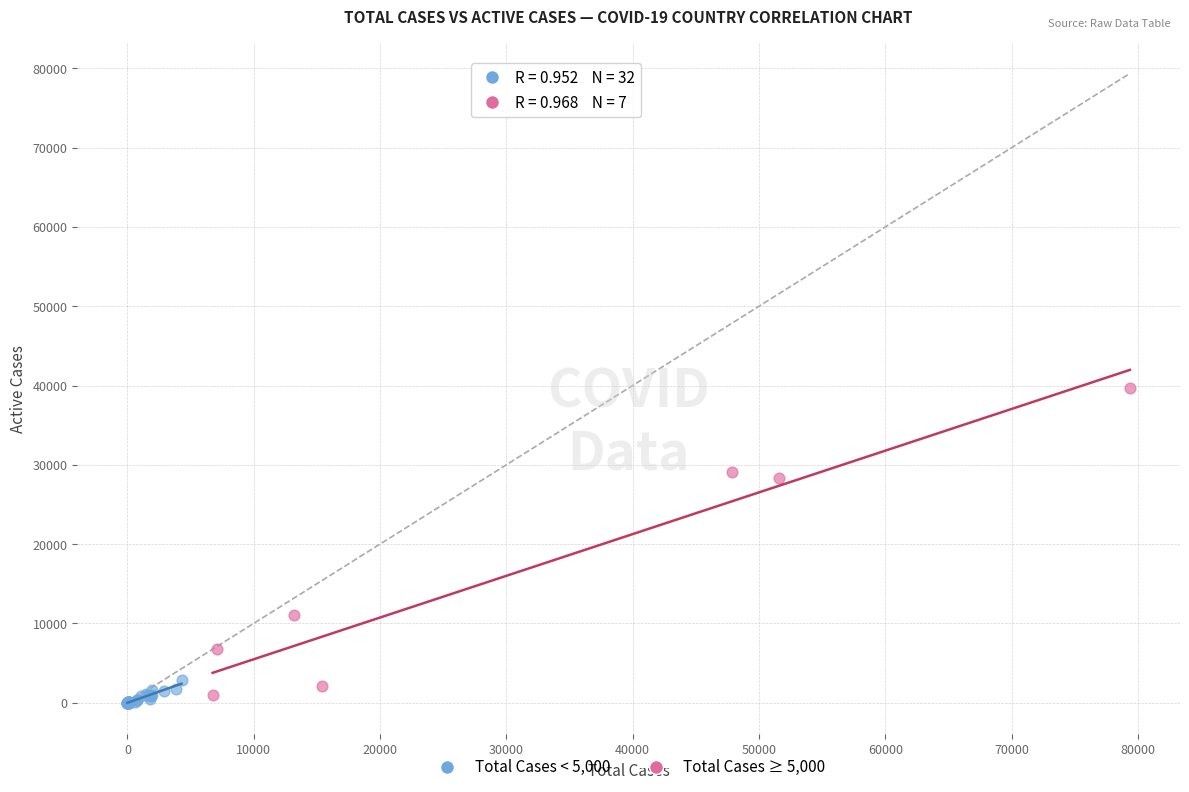

Which series reaches the minimum Y coordinate?

Total Cases < 5,000